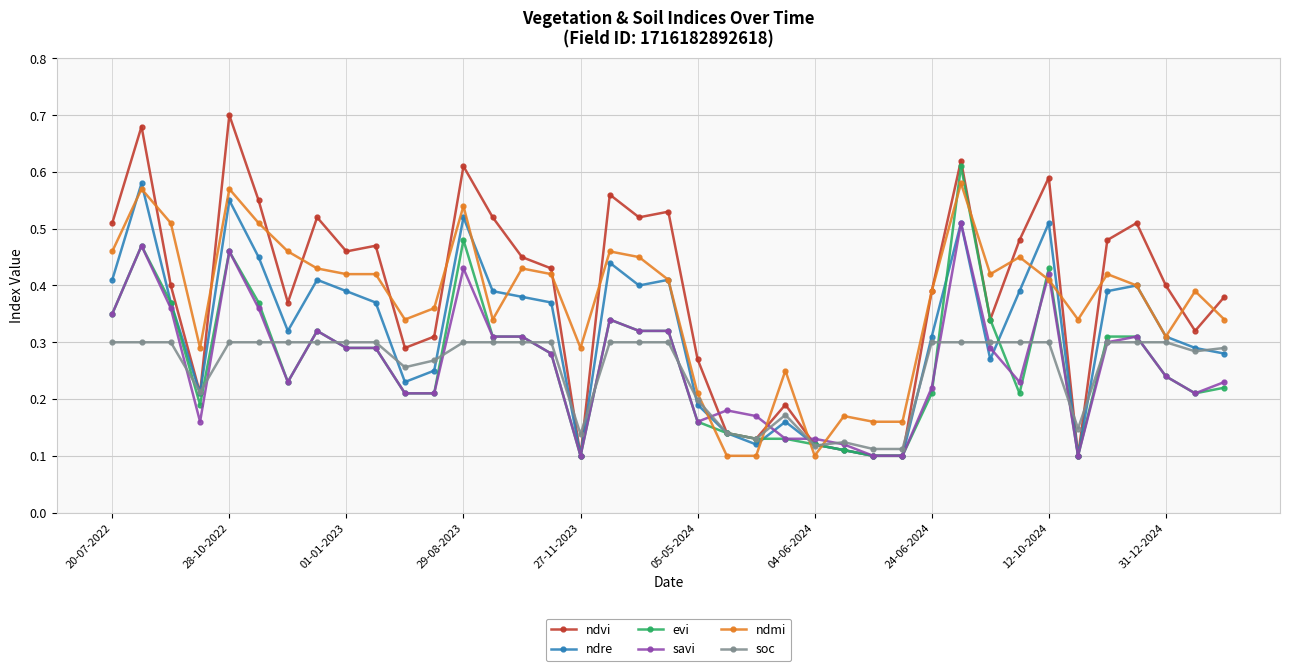

Is this an area chart (filled region under the line)?

No